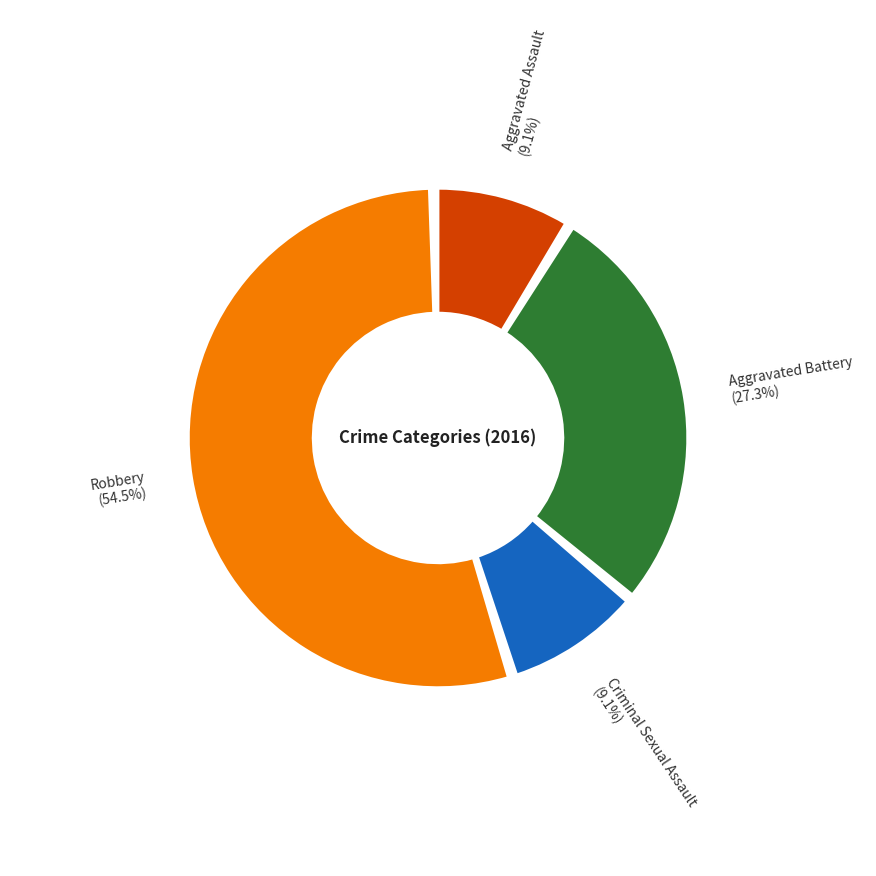

To the nearest percent, what portion does Robbery represent?

55%